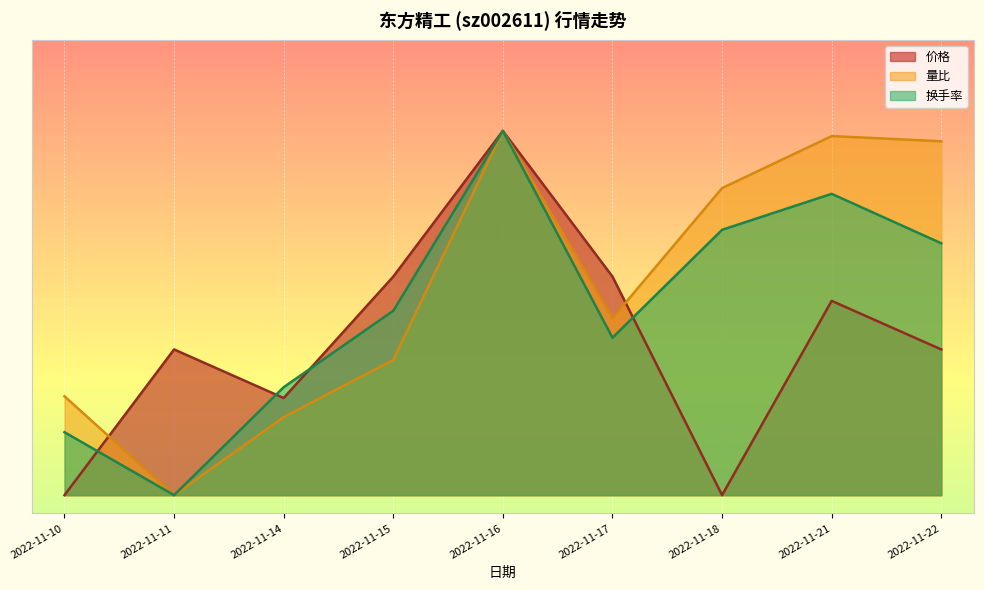

At which label does 价格 reach its peak?

2022-11-16